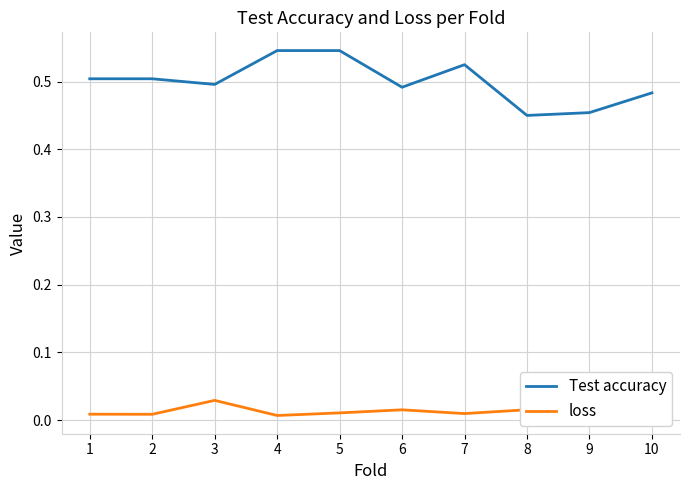

How many series are shown in this chart?

2